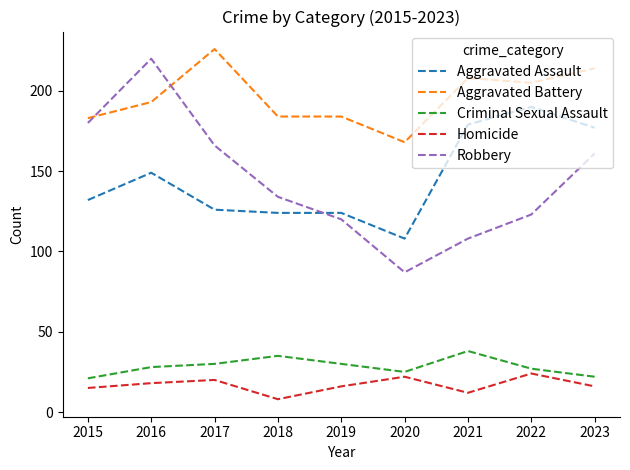

At how many categories does at least one series exceed 93?

9